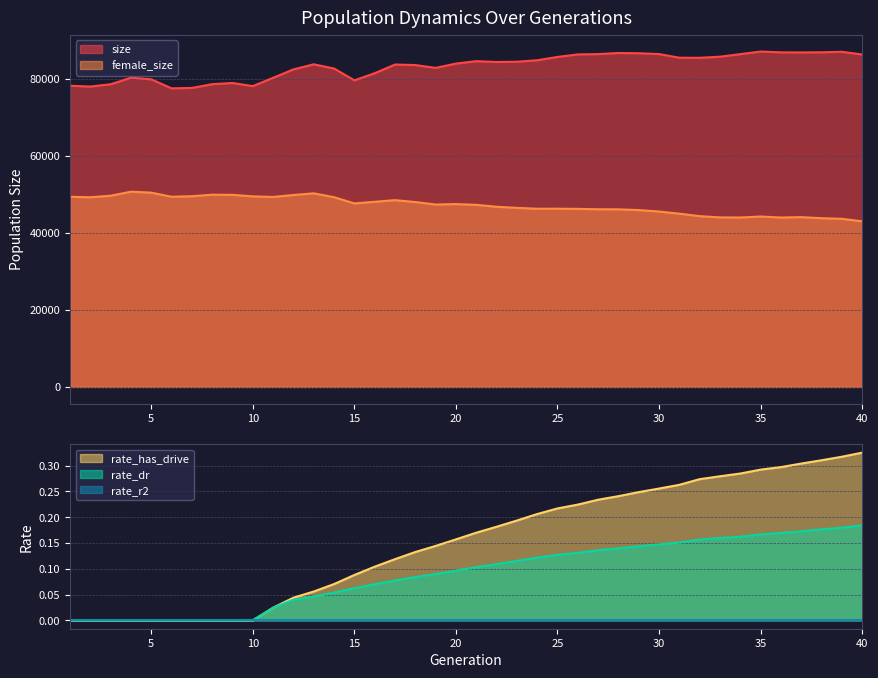

The value of rate_has_drive at 10 is 0.0. True or false?

True